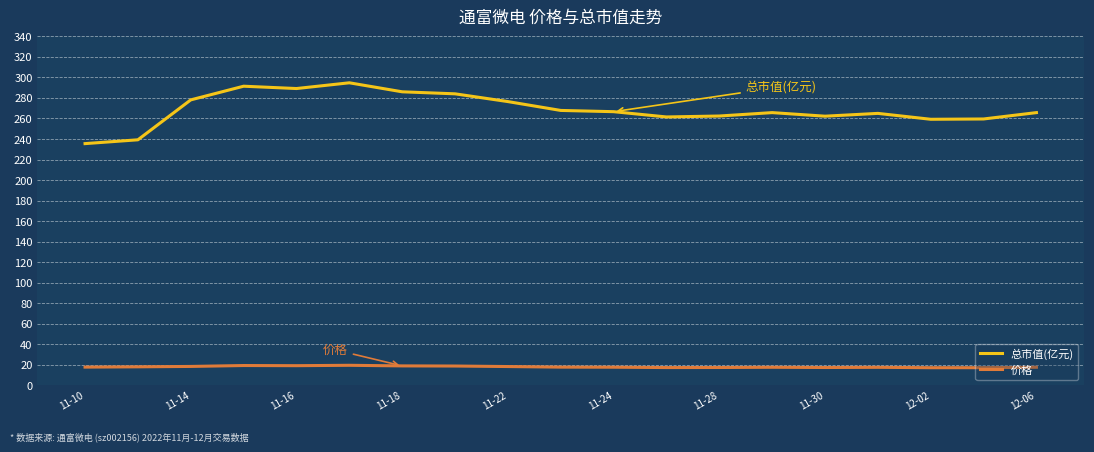

Which series has the largest total across all categories?

总市值(亿元)